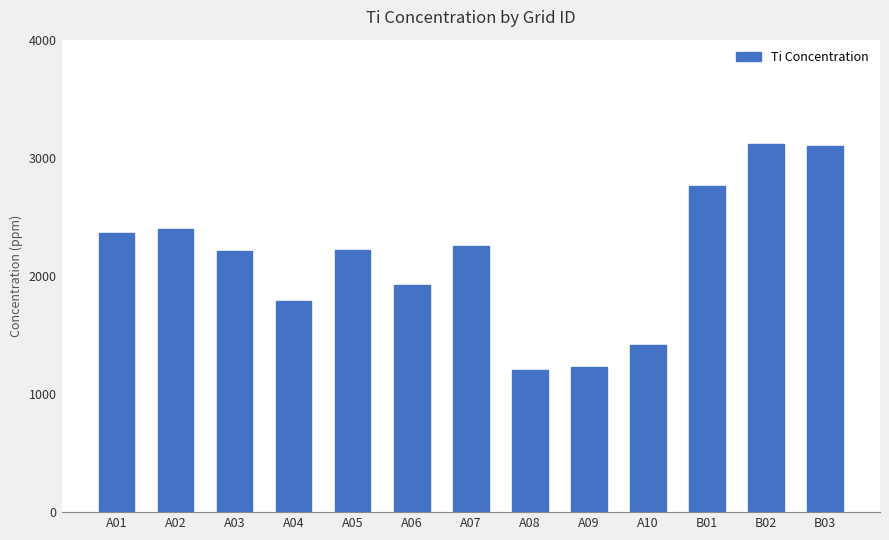

What is the greatest value displayed?

3113